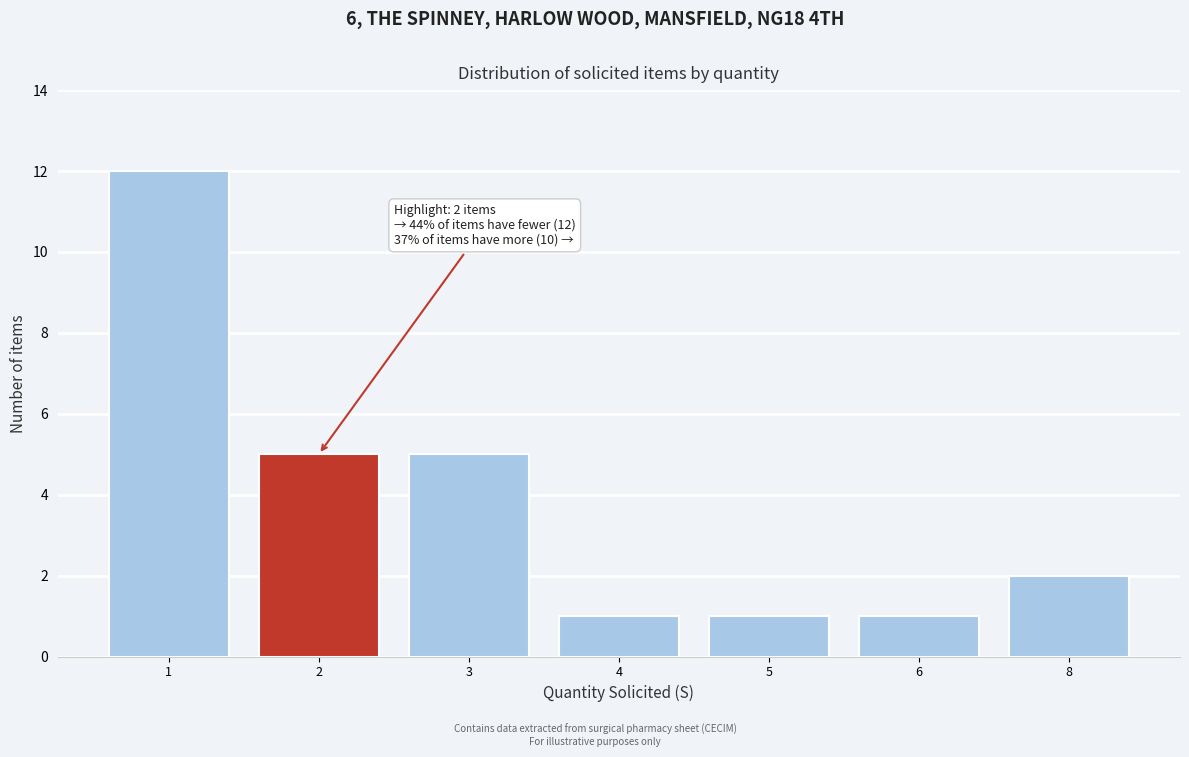

Reading right to left, transcribe all the data shown in this chart.

2	1	1	1	5	5	12